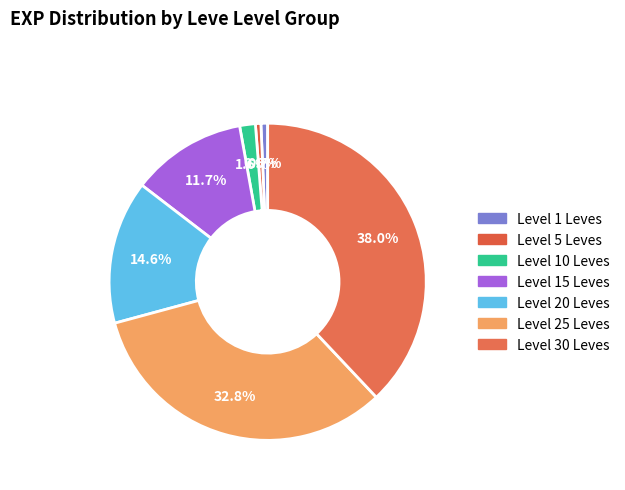

Count the number of slices in the pie.

7